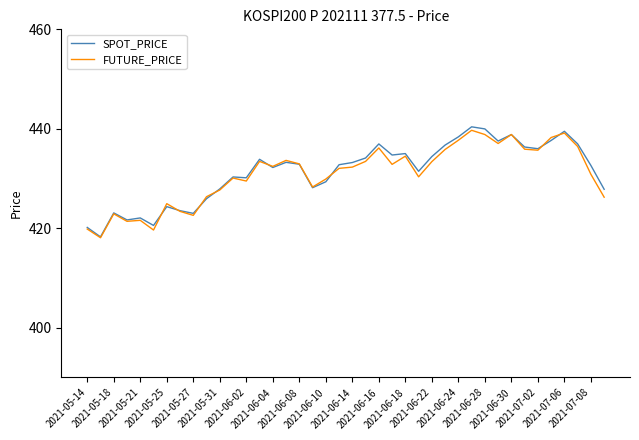

What is the lowest value of the SPOT_PRICE series?

418.3